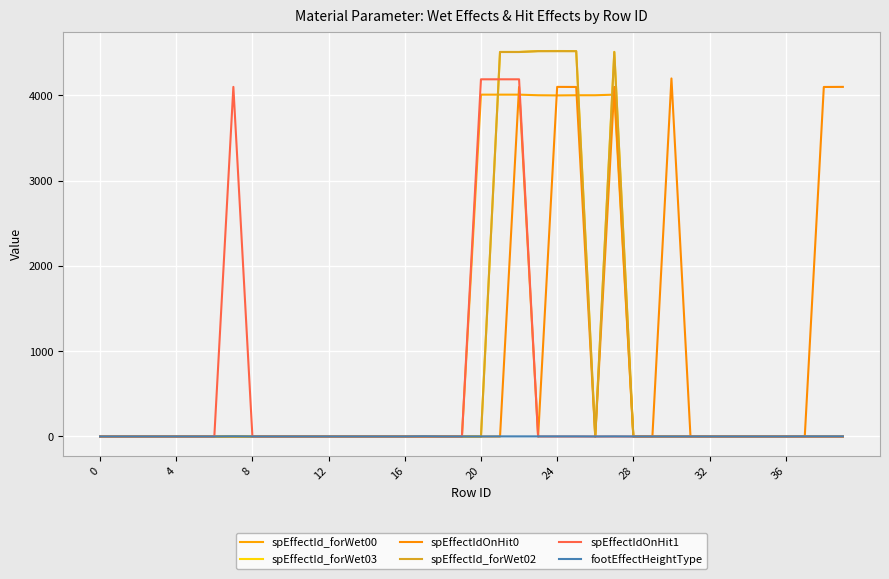

How many lines are shown in the chart?

6